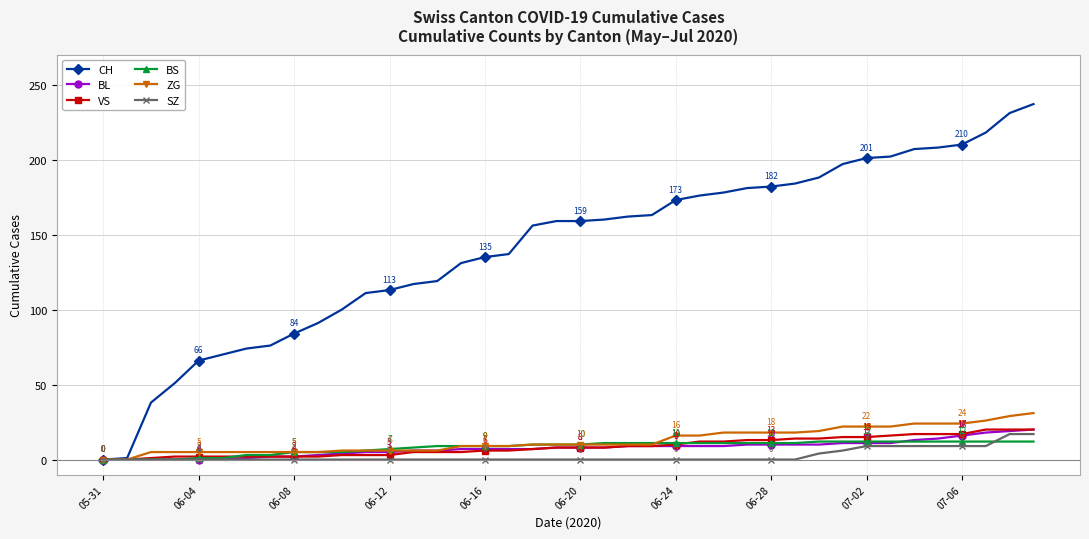

What is the sum of all BS values?

329